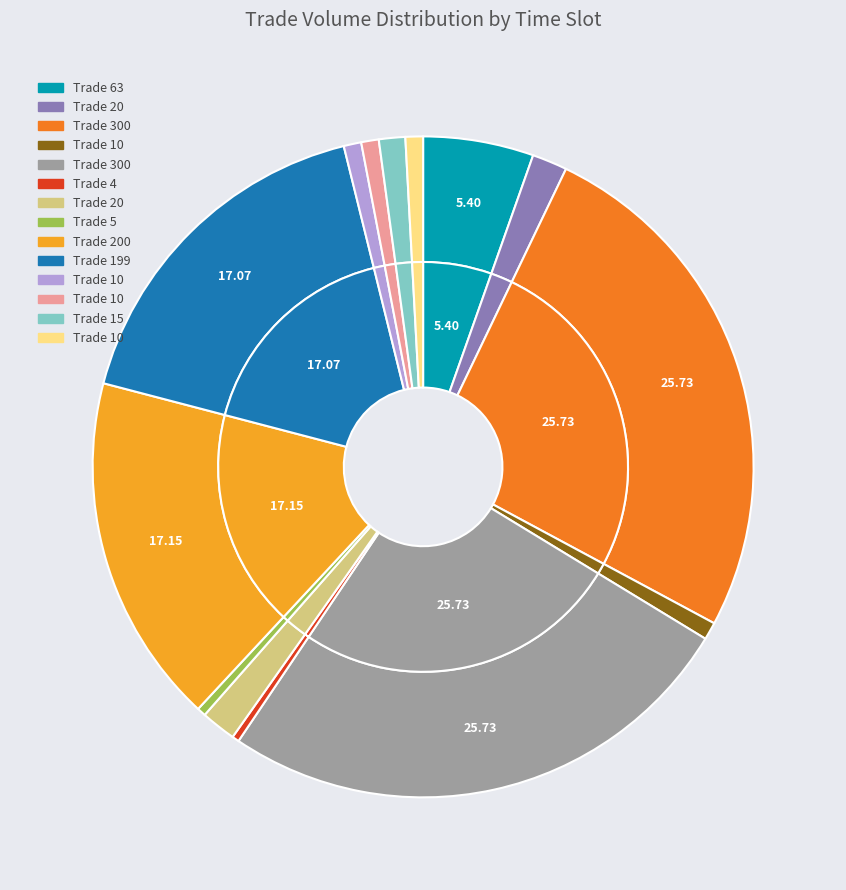

True or false: 20 accounts for 2% of the total.

True